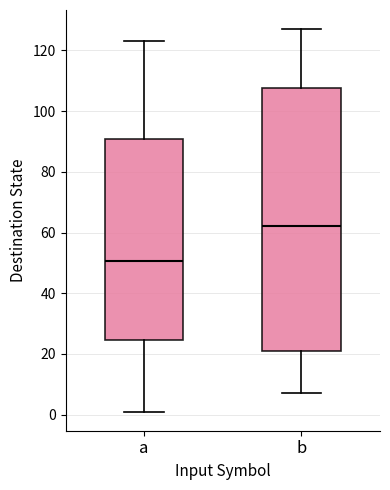

Which box is the tallest, from its lower edge to its upper edge?

b